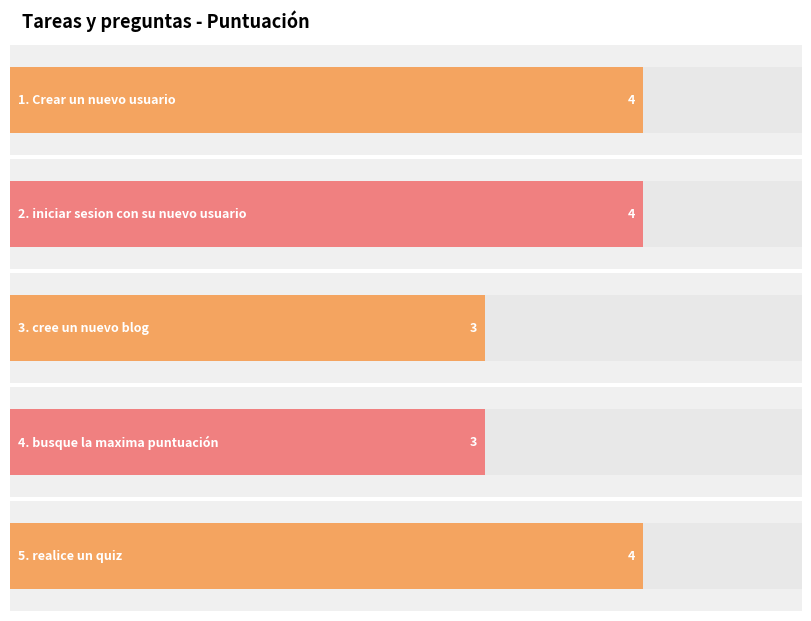

Is it true that the value at 4. busque la maxima puntuación is 3?

True